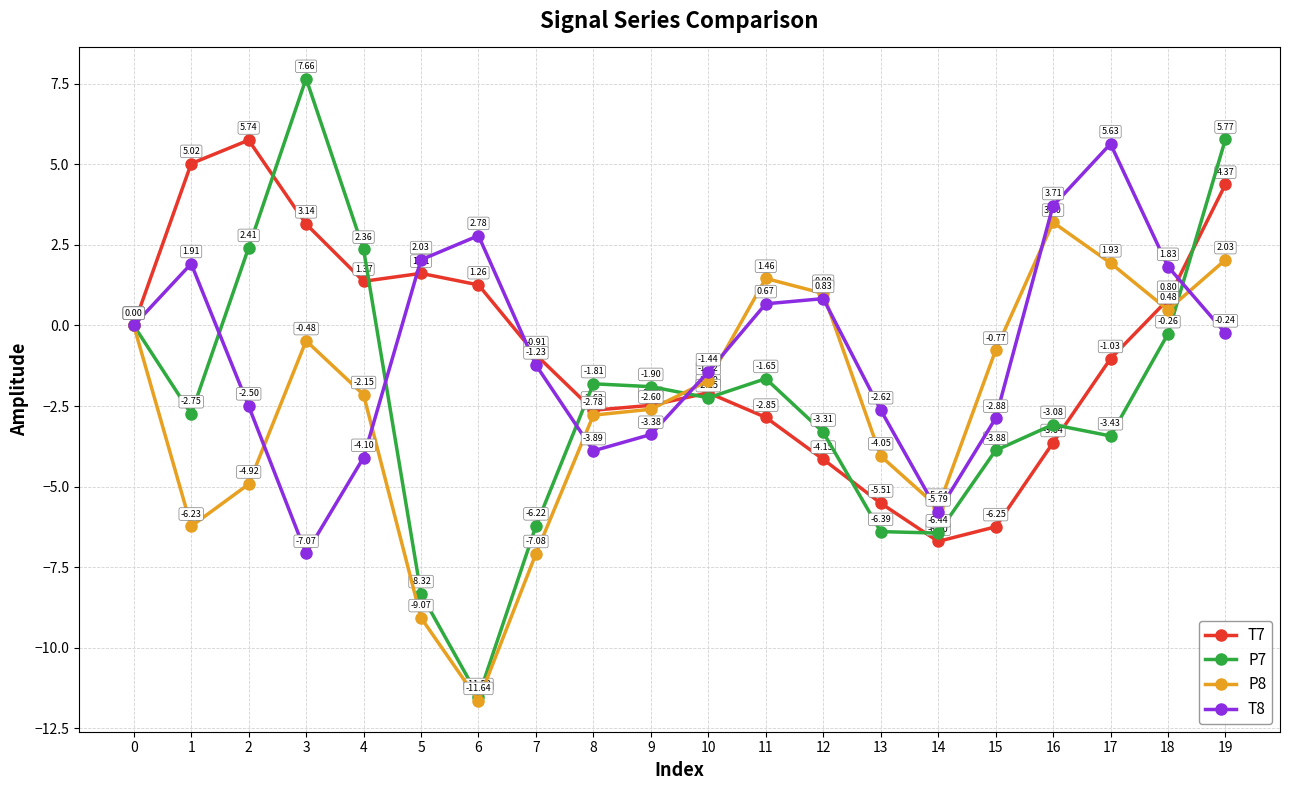

At which label does T8 reach its peak?

17